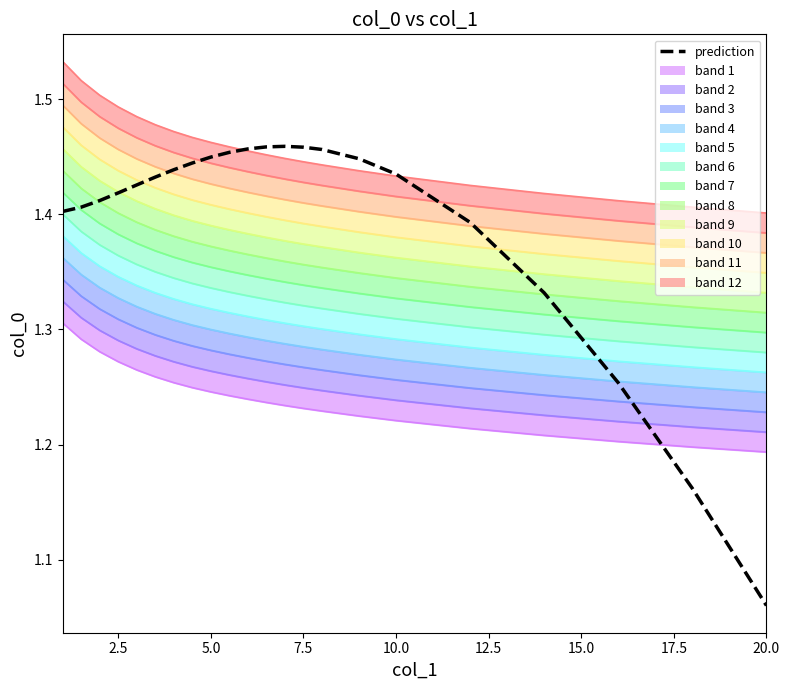

Is this an area chart (filled region under the line)?

No